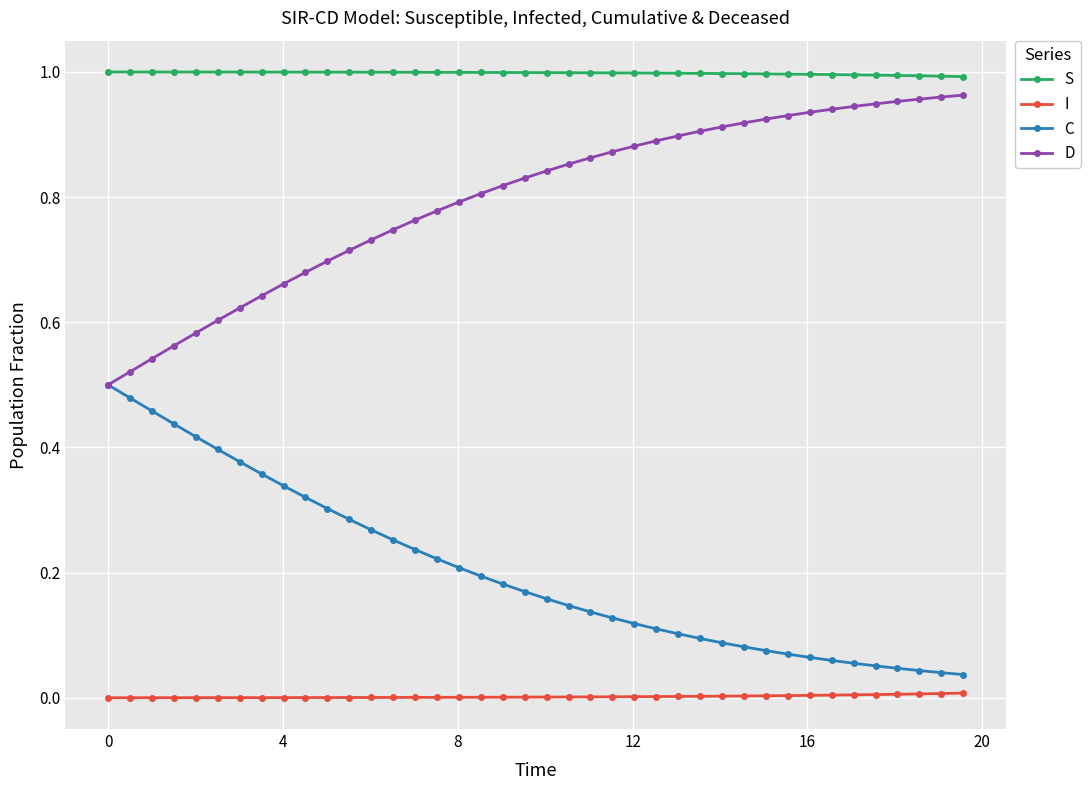

At how many categories does at least one series exceed 0?

40